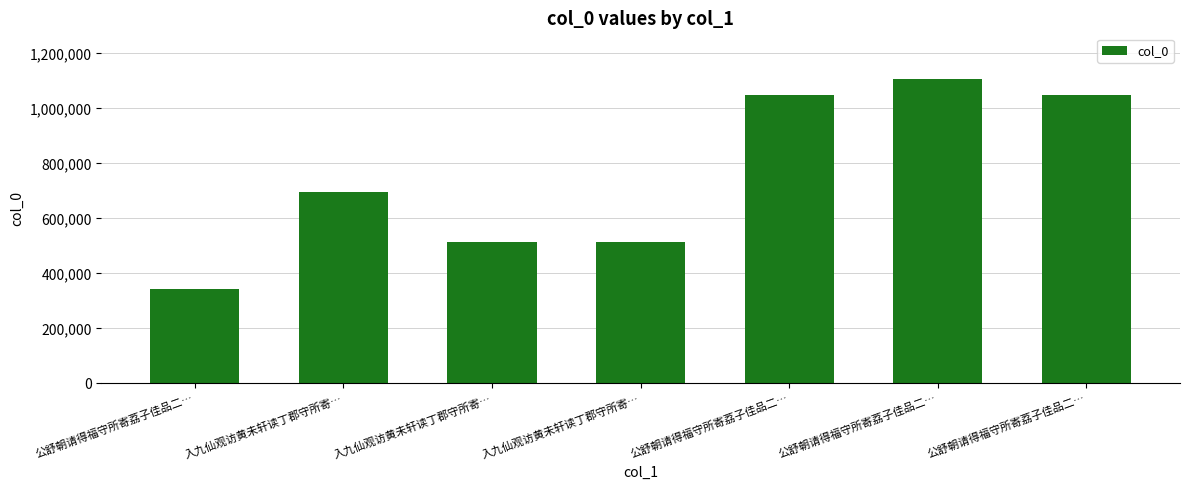

Count the number of data series in this chart.

1